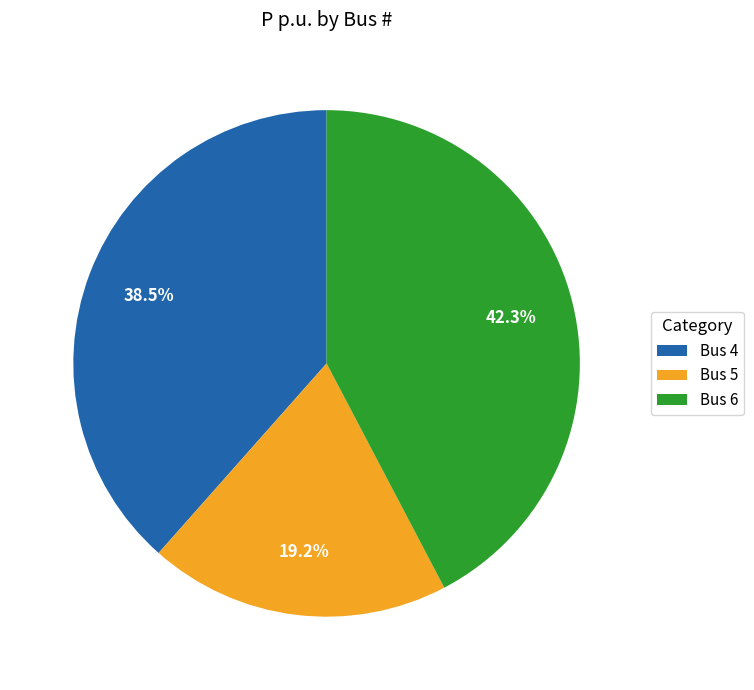

What is the total percentage of Bus 5 and Bus 4?

57.7%